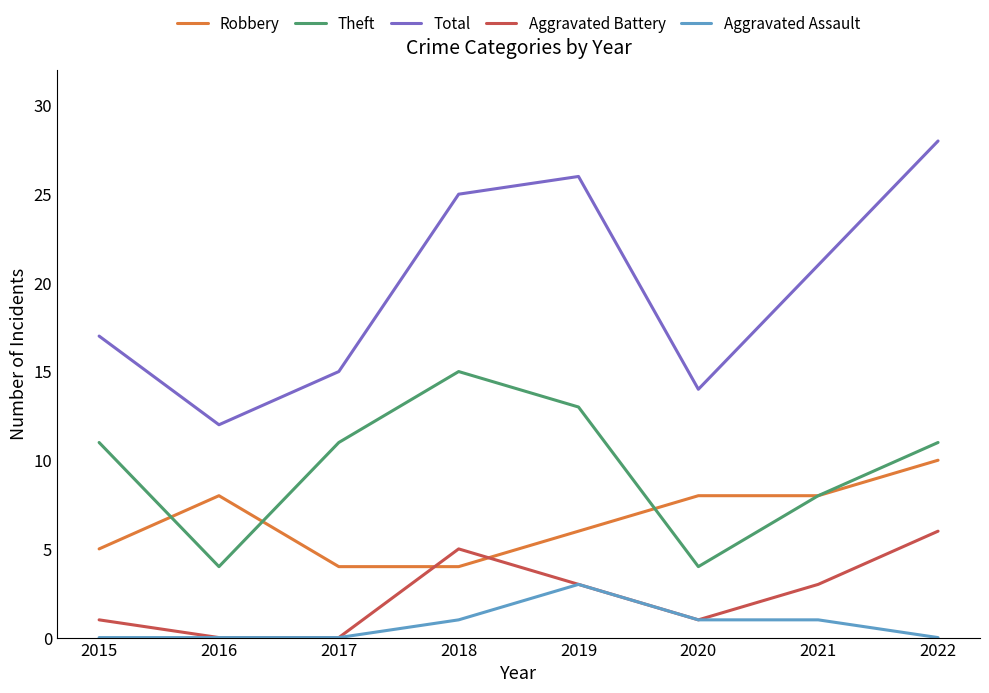

True or false: Aggravated Assault and Theft cross at least once.

False